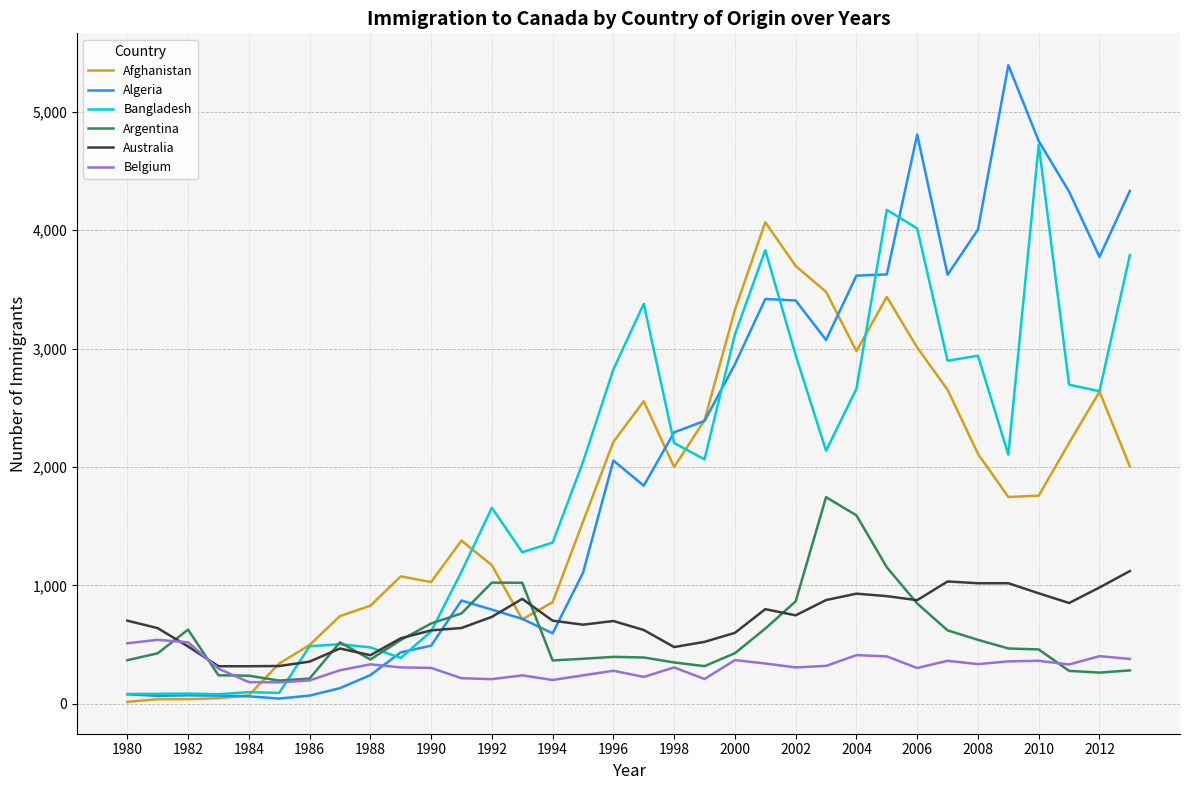

Which series has the largest range (max minus min)?

Algeria